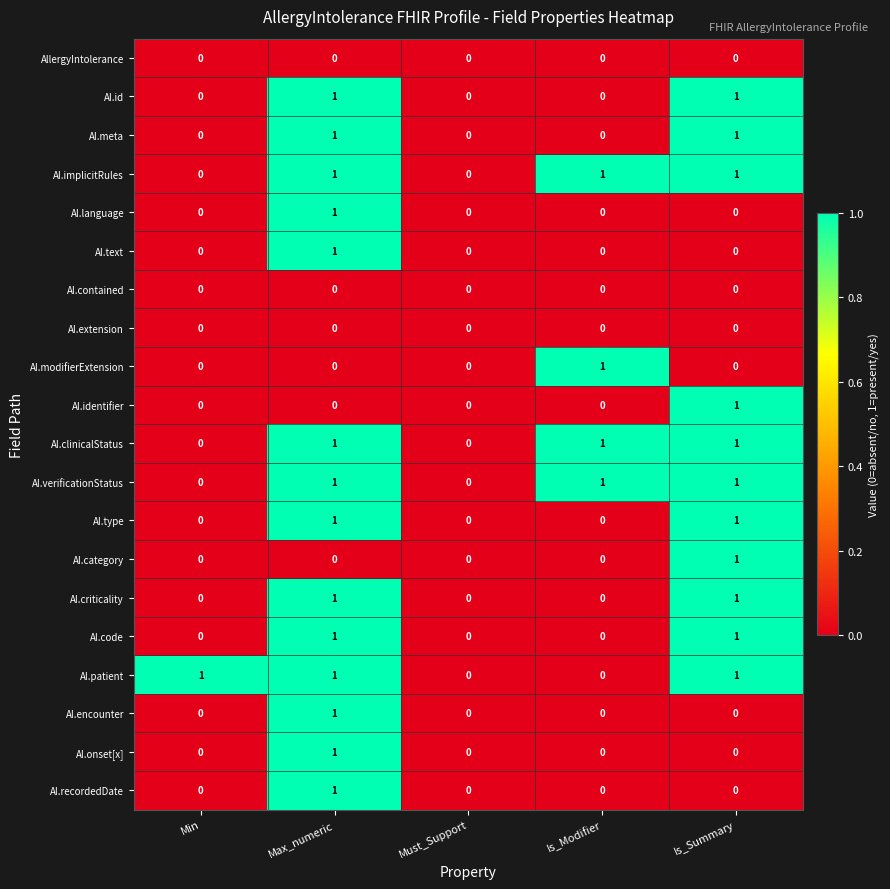

Is it true that AI.code equals 1 at Must_Support?

False